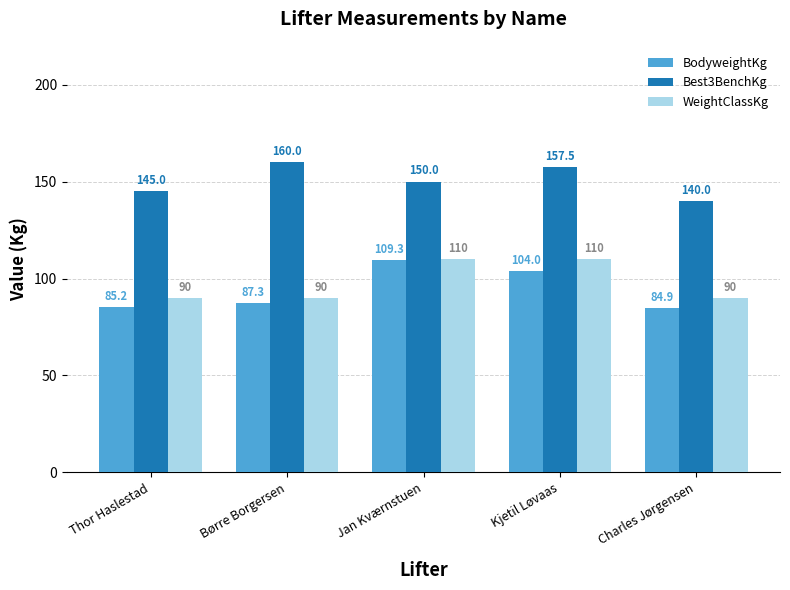

The WeightClassKg series shows 90.0 at Børre Borgersen. True or false?

True